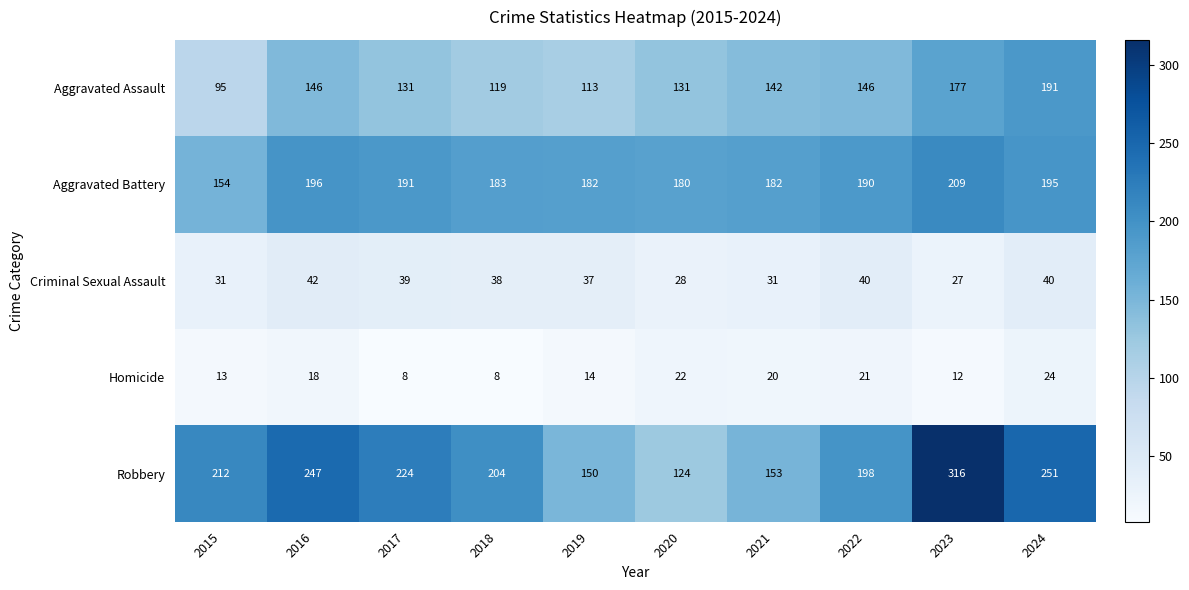

What is the difference between the highest and lowest values at 2018?

196